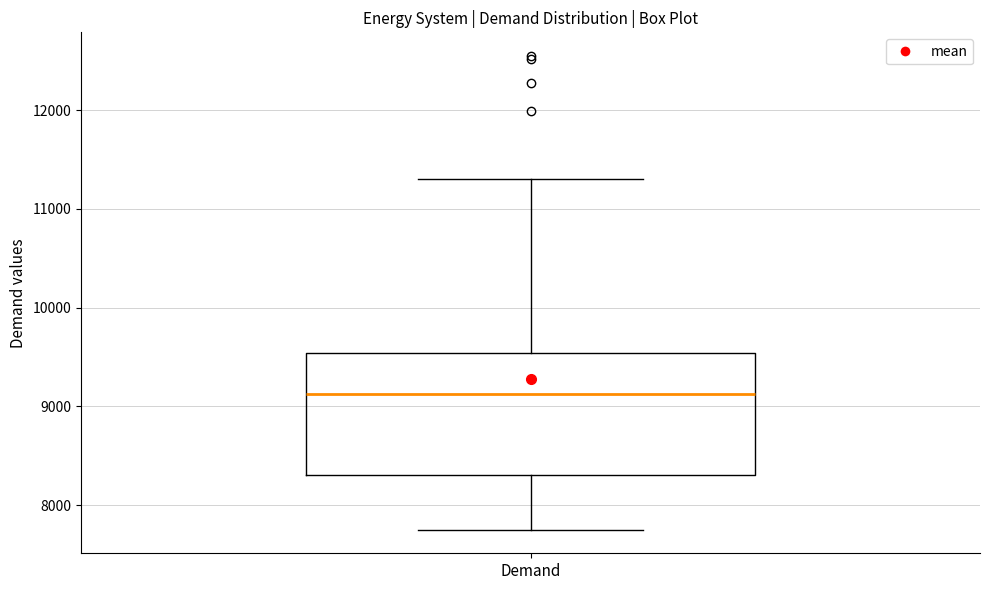

Read this box plot against the y-axis: the position of the median line, the range covered by the box, and the ends of both whiskers. The values are not printed on the chart, so give them approximately, as read against the axis.

median 9100, box 8300 to 9500, whiskers 7800 to 11300